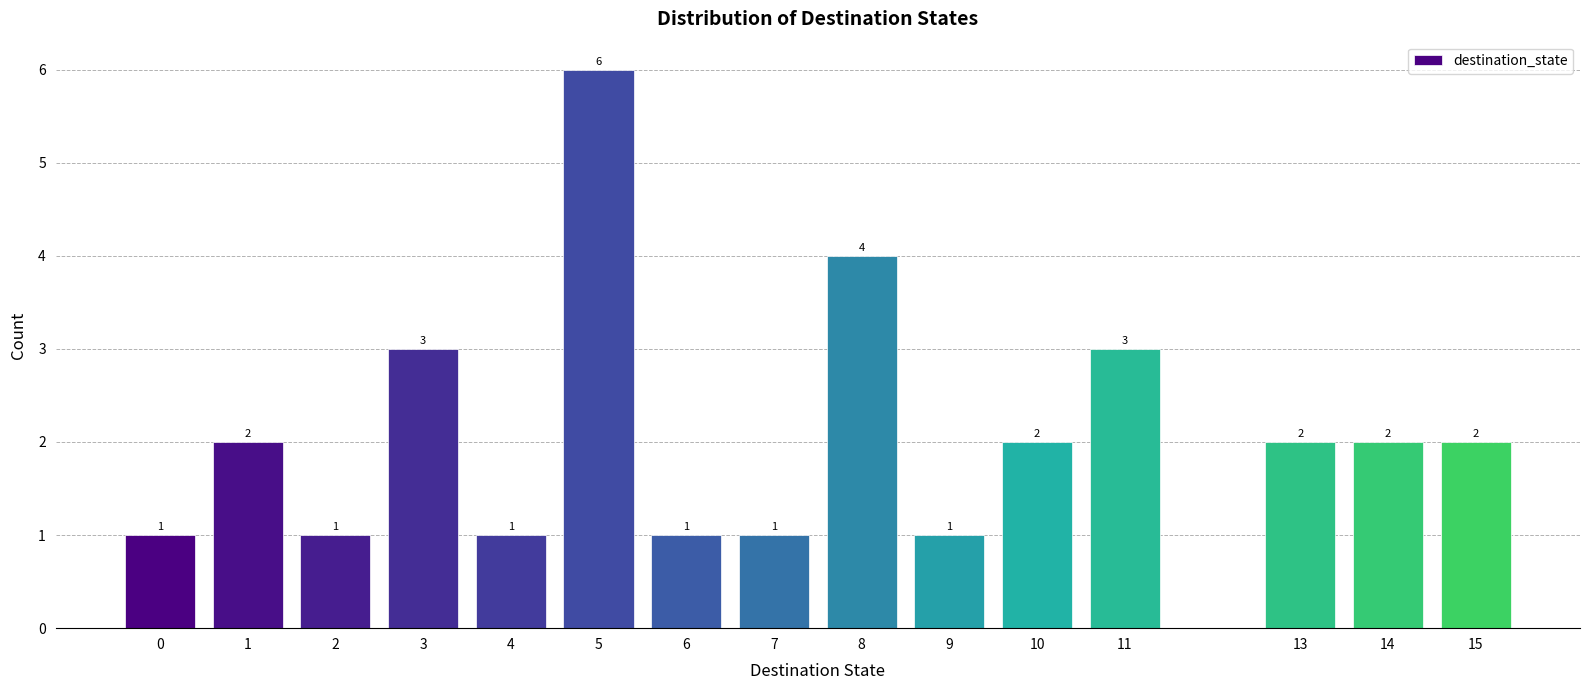

Reading left to right, transcribe all the data shown in this chart.

1	2	1	3	1	6	1	1	4	1	2	3	2	2	2